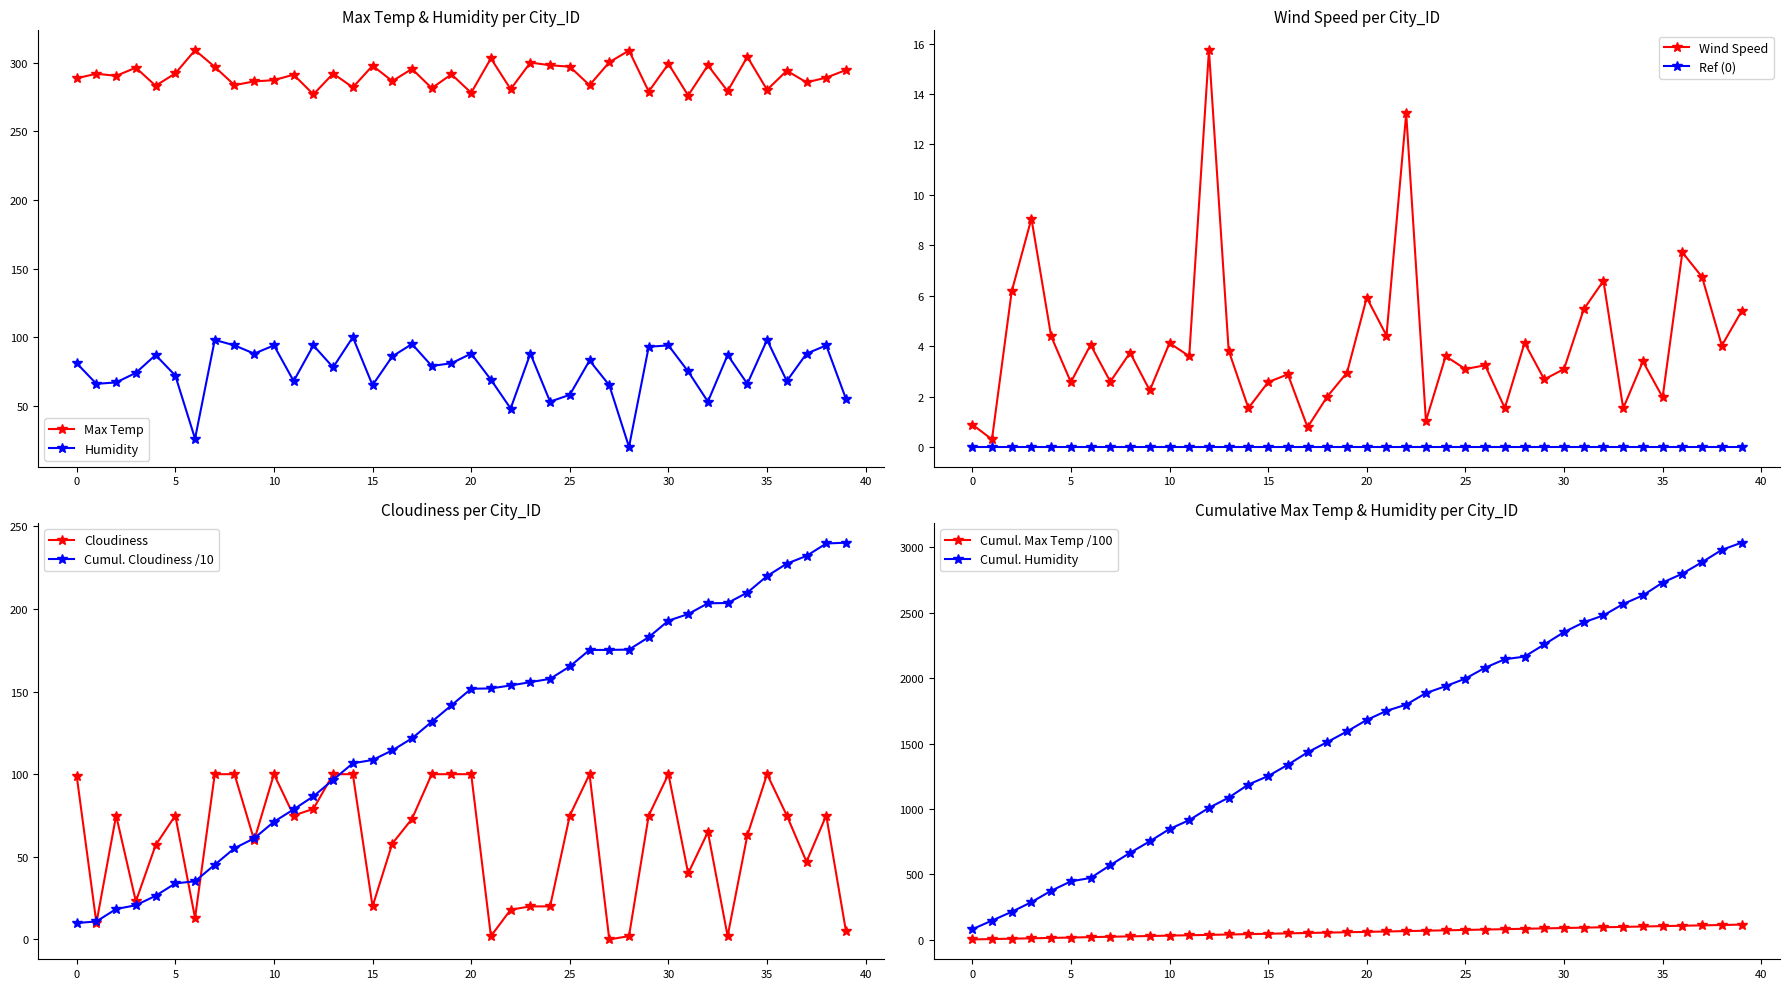

Reading right to left, transcribe all the data shown in this chart.

Max Temp: 39=294.6	38=289.2	37=285.7	36=294.2	35=280.3	34=304.3	33=279.3	32=298.1	31=276.1	30=299.2	29=279.0	28=308.9	27=300.4	26=283.6	25=297.1	24=298.2	23=300.1	22=280.7	21=303.2	20=278.1	19=291.6	18=281.5	17=295.5	16=286.6	15=297.8	14=282.1	13=292.1	12=276.9	11=291.3	10=287.3	9=286.4	8=283.7	7=297.0	6=309.1	5=292.2	4=283.2	3=296.4	2=290.4	1=292.0	0=288.7
Humidity: 39=55.0	38=94.0	37=88.0	36=68.0	35=98.0	34=66.0	33=87.0	32=53.0	31=75.0	30=94.0	29=93.0	28=20.0	27=65.0	26=83.0	25=58.0	24=53.0	23=88.0	22=48.0	21=69.0	20=88.0	19=81.0	18=79.0	17=95.0	16=86.0	15=65.0	14=100.0	13=78.0	12=94.0	11=68.0	10=94.0	9=88.0	8=94.0	7=98.0	6=26.0	5=72.0	4=87.0	3=74.0	2=67.0	1=66.0	0=81.0
Cloudiness: 39=5.0	38=75.0	37=47.0	36=75.0	35=100.0	34=63.0	33=2.0	32=65.0	31=40.0	30=100.0	29=75.0	28=2.0	27=0.0	26=100.0	25=75.0	24=20.0	23=20.0	22=18.0	21=2.0	20=100.0	19=100.0	18=100.0	17=73.0	16=58.0	15=20.0	14=100.0	13=100.0	12=79.0	11=75.0	10=100.0	9=60.0	8=100.0	7=100.0	6=13.0	5=75.0	4=57.0	3=23.0	2=75.0	1=10.0	0=99.0
Wind Speed: 39=5.4	38=4.0	37=6.7	36=7.7	35=2.0	34=3.4	33=1.5	32=6.6	31=5.5	30=3.1	29=2.7	28=4.1	27=1.5	26=3.2	25=3.1	24=3.6	23=1.0	22=13.2	21=4.4	20=5.9	19=3.0	18=2.0	17=0.8	16=2.9	15=2.6	14=1.5	13=3.8	12=15.7	11=3.6	10=4.1	9=2.2	8=3.7	7=2.6	6=4.0	5=2.6	4=4.4	3=9.1	2=6.2	1=0.3	0=0.9